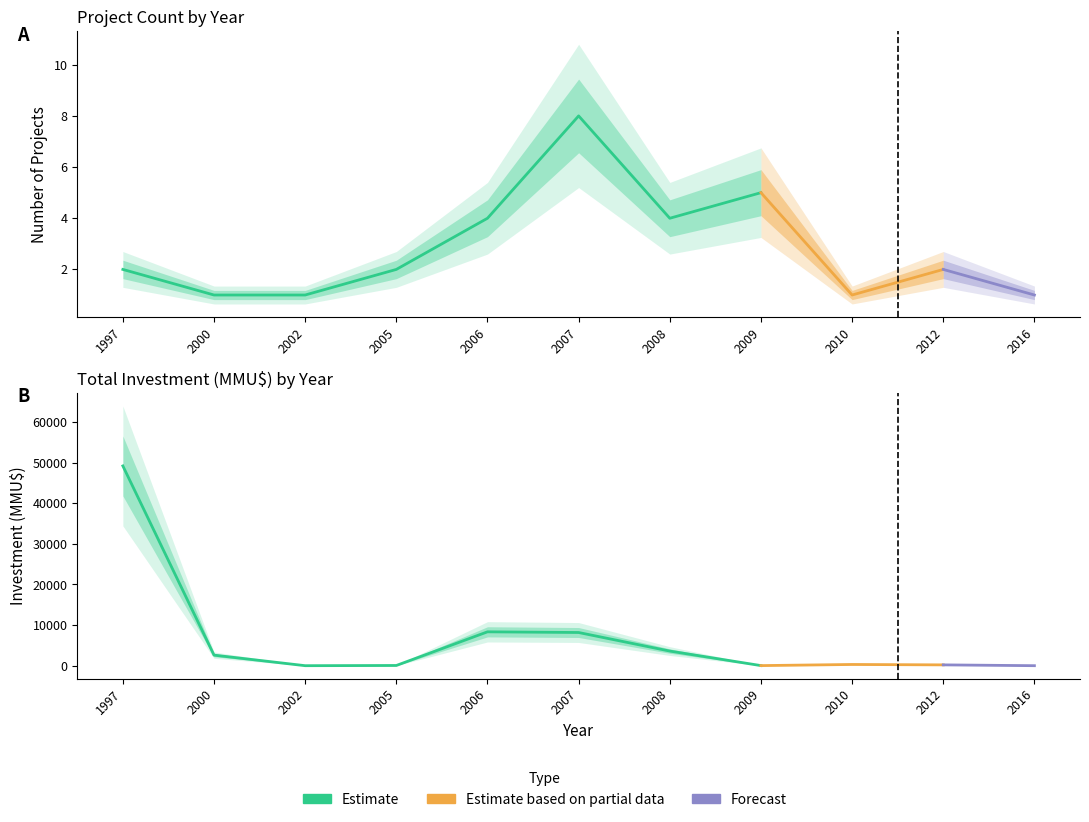

Which has a higher value, 2009 or 2007?

2007